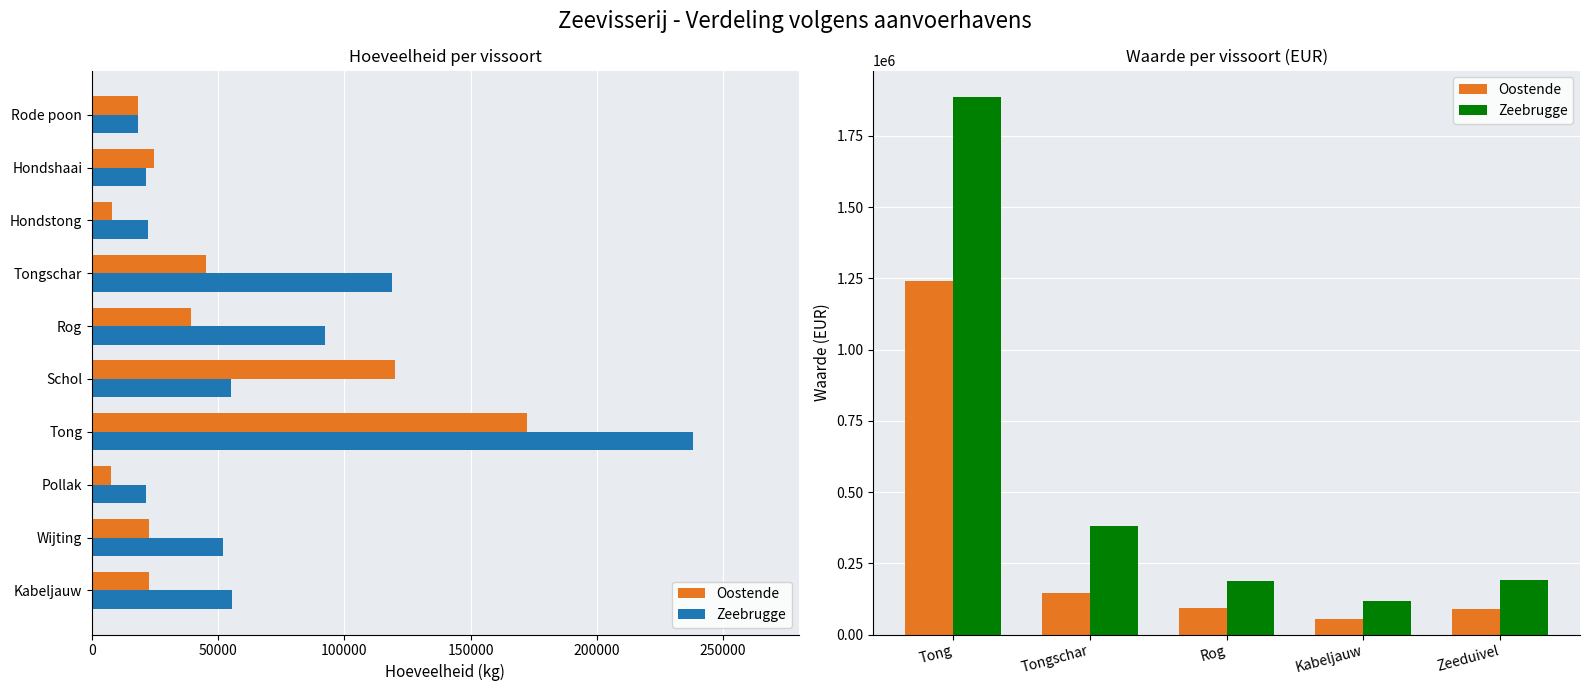

Which series has the largest total across all categories?

Zeebrugge